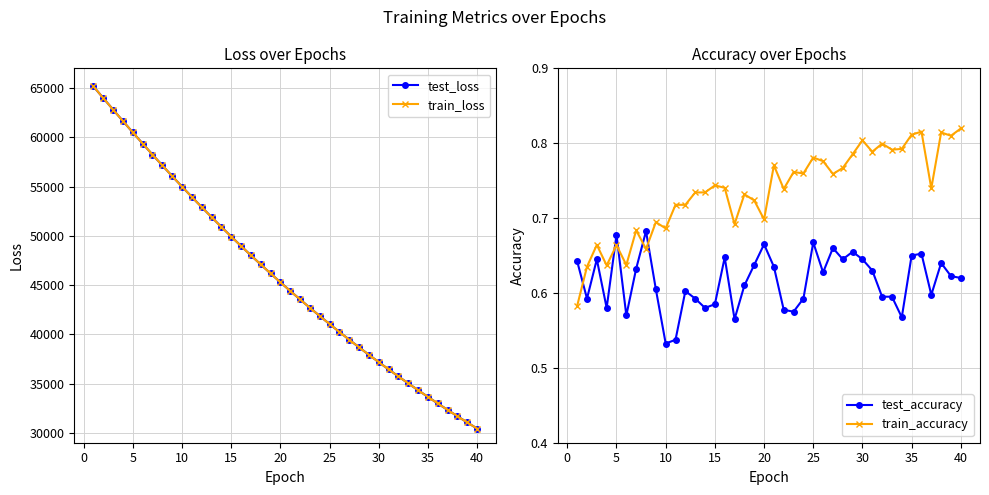

What is the lowest value of the test_loss series?

30438.5